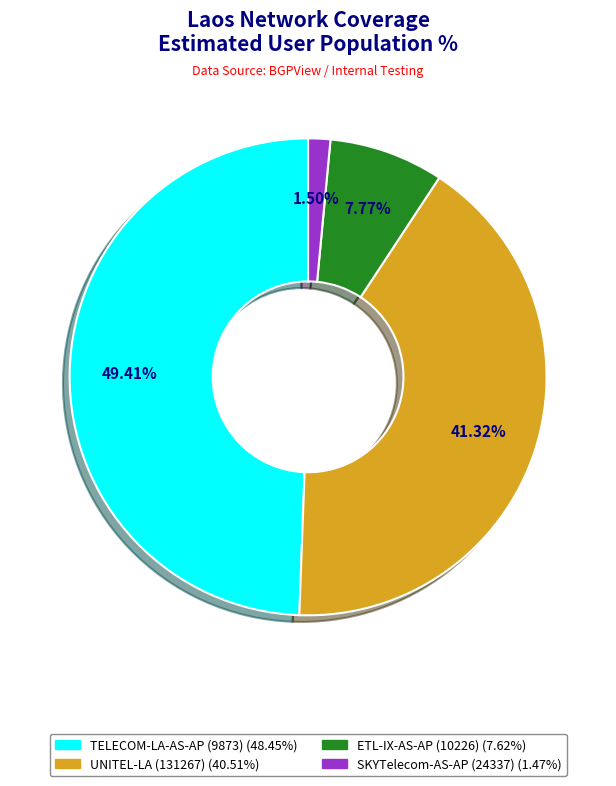

Does SKYTelecom-AS-AP (24337) represent more than half of the total?

No